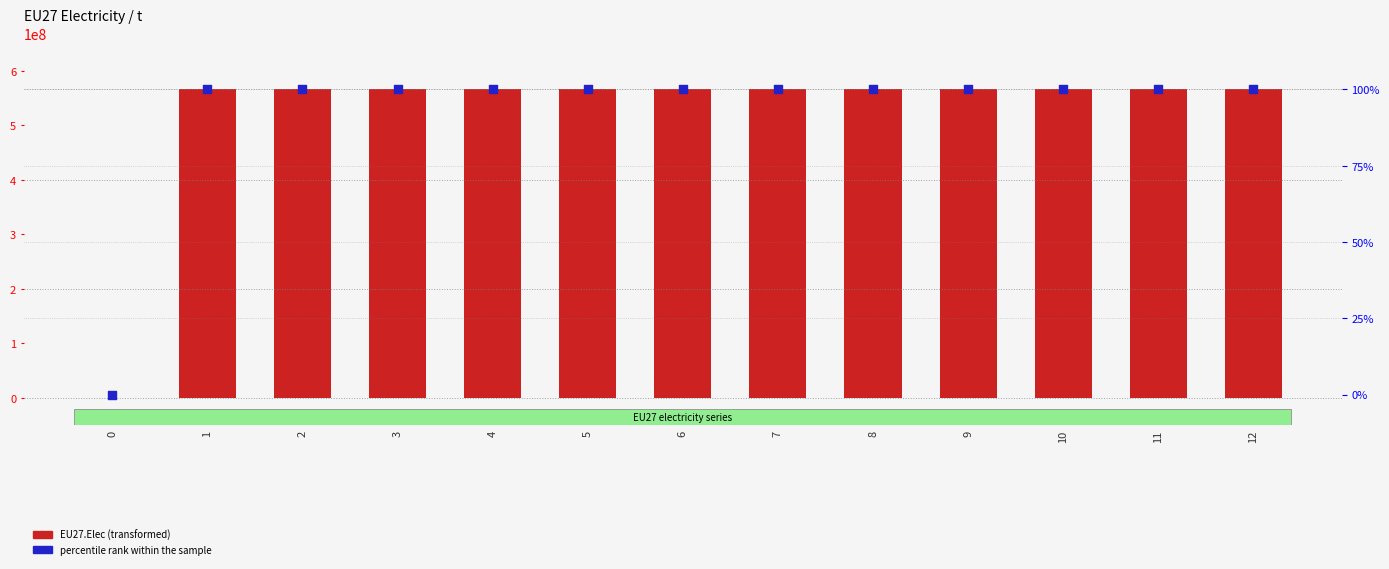

Which series contains the highest Y value?

EU27.Elec